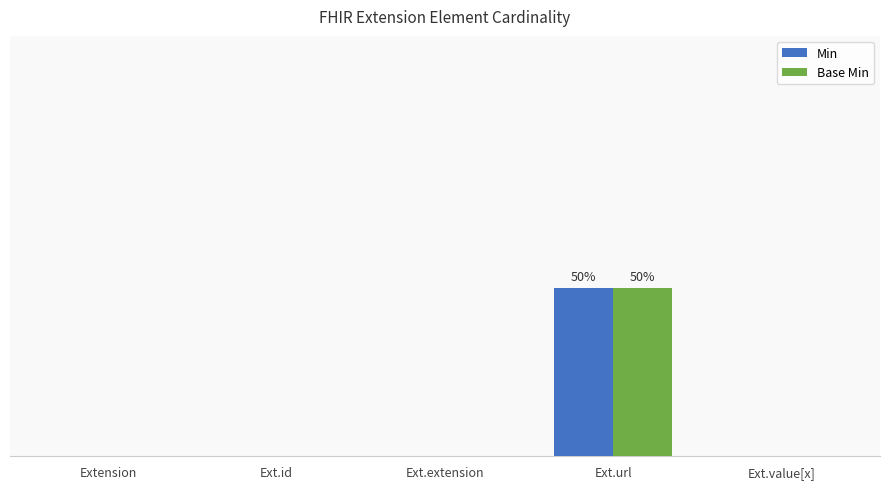

What is the sum of all Base Min values?

1